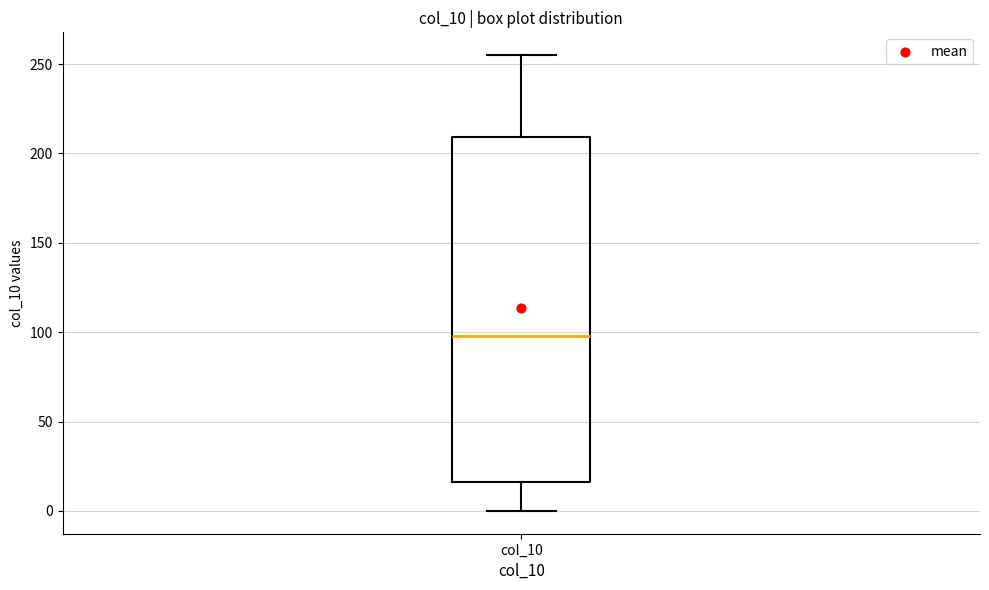

Transcribe this box plot: give where the median line is, the range the box spans, and where the two whiskers end, as read against the y-axis. The values are not printed on the chart, so give them approximately, as read against the axis.

median 100, box 15 to 210, whiskers 0 to 255